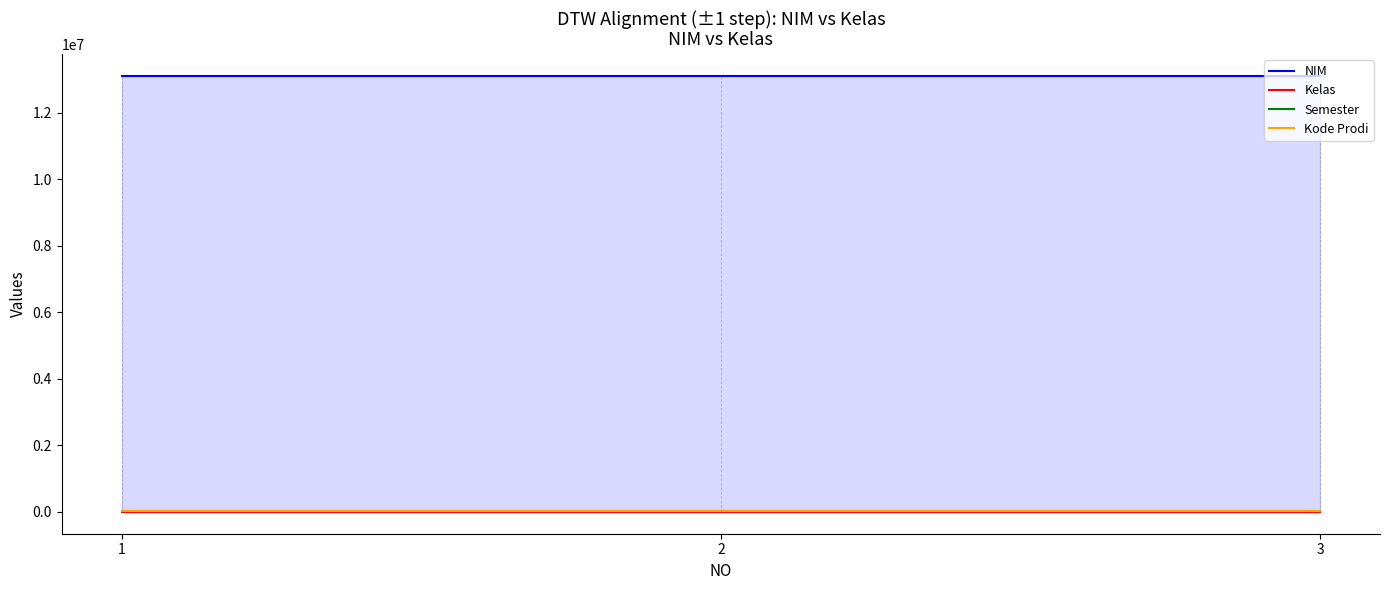

At 1, list the series in order from largest to smallest.

NIM, Kode Prodi, Semester, Kelas